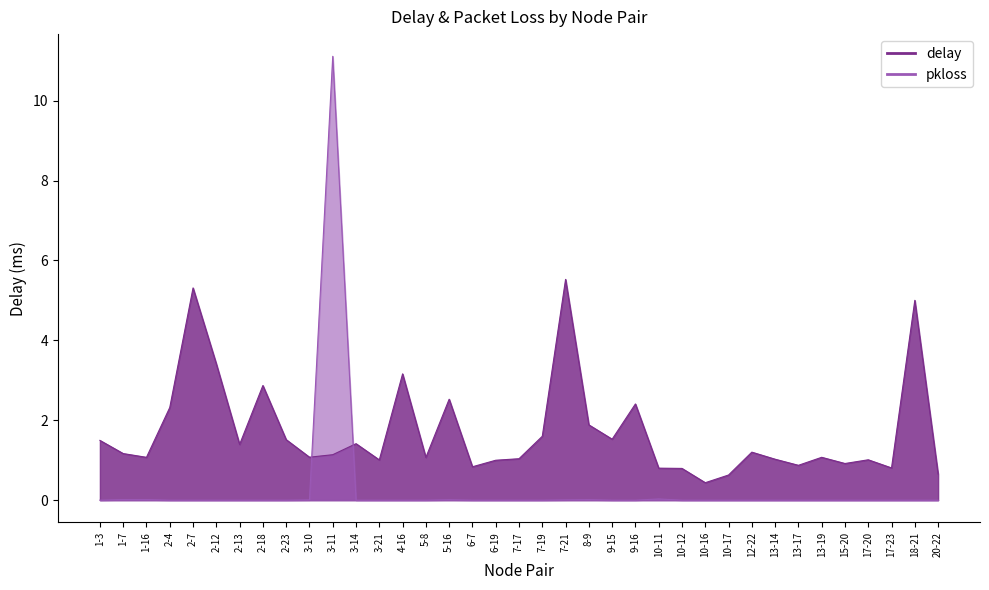

The delay series shows 0.8 at 10-12. True or false?

True